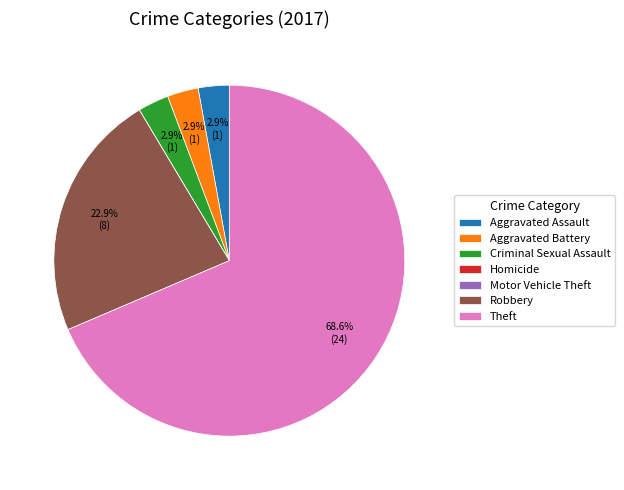

Which slice represents more than half of the pie?

Theft